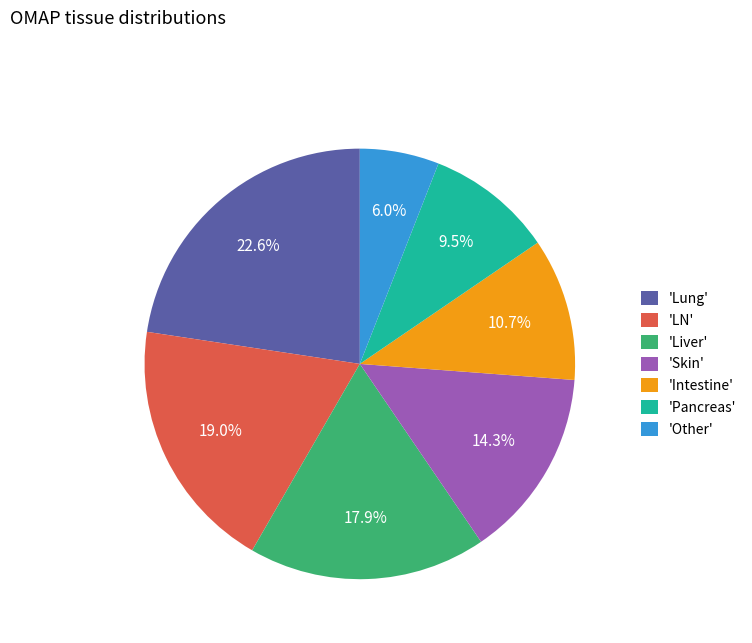

Is there any slice that represents more than half of the pie?

No